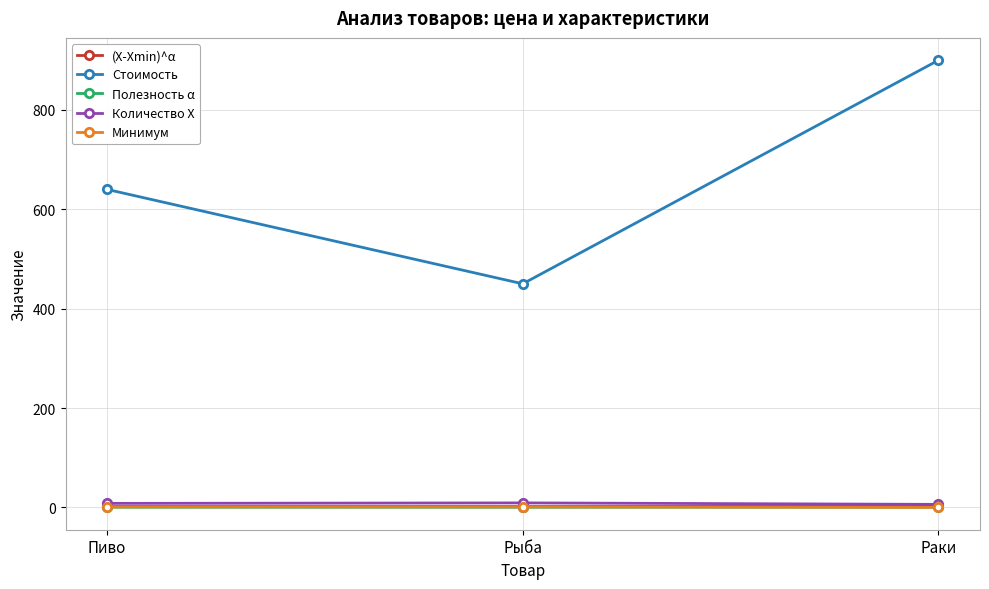

What is the sum of the (X-Xmin)^α values at Пиво and Рыба?

3.5